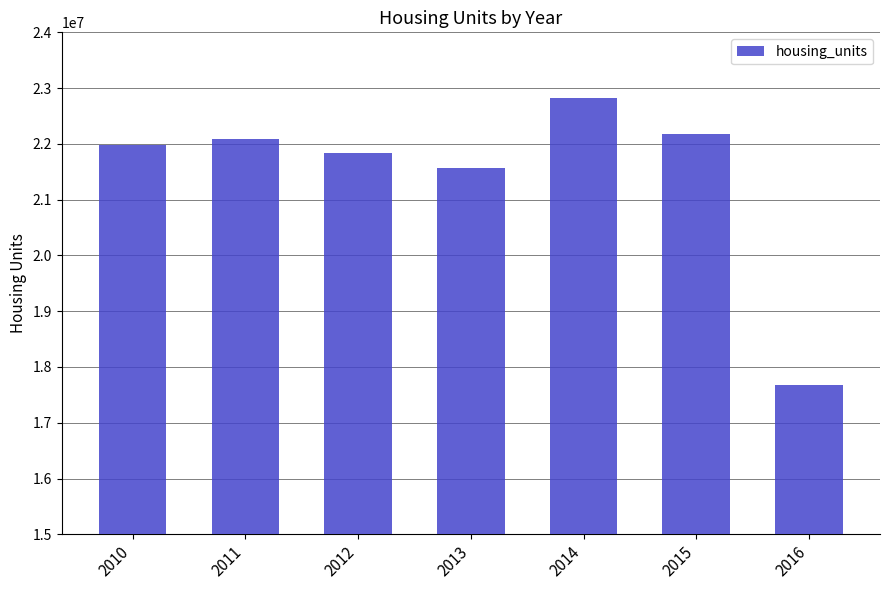

How many values are below 21981040?

3